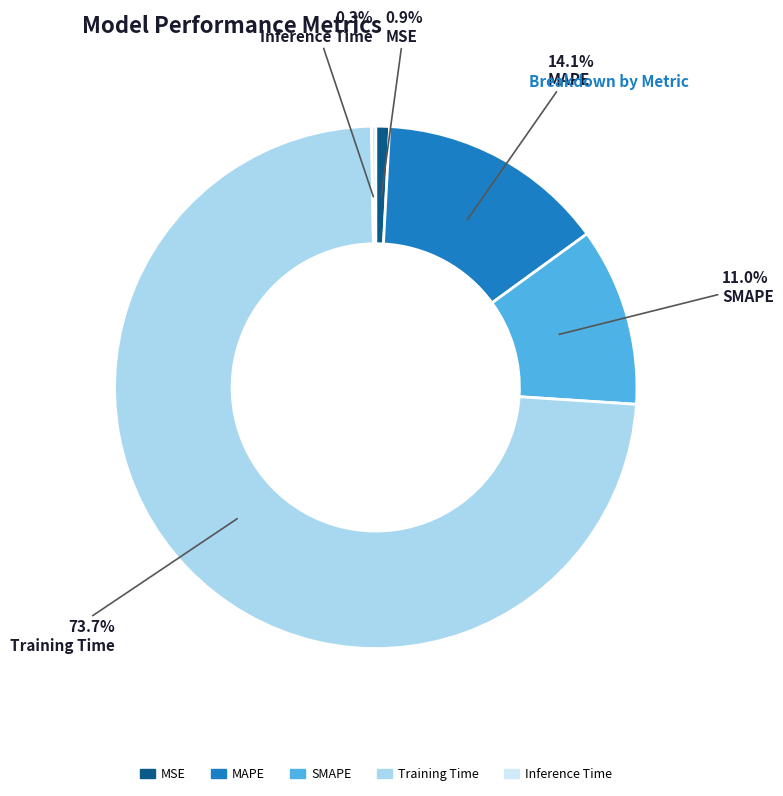

What percentage is the SMAPE slice, to the nearest percent?

11%